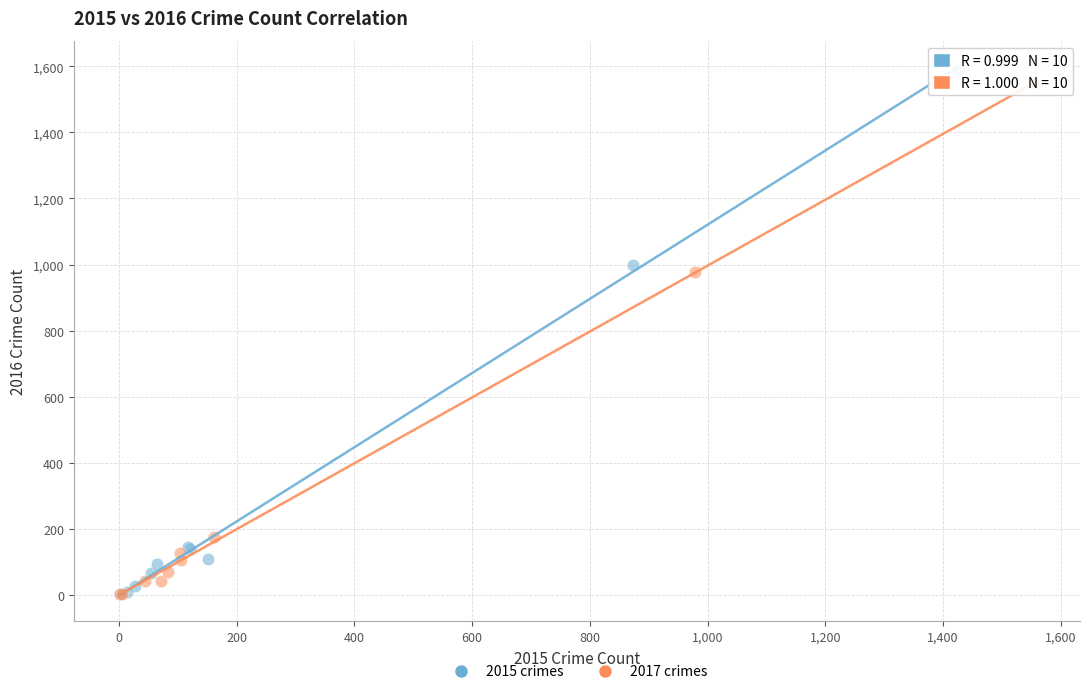

Which series has the largest Y range (max minus min)?

2015 crimes